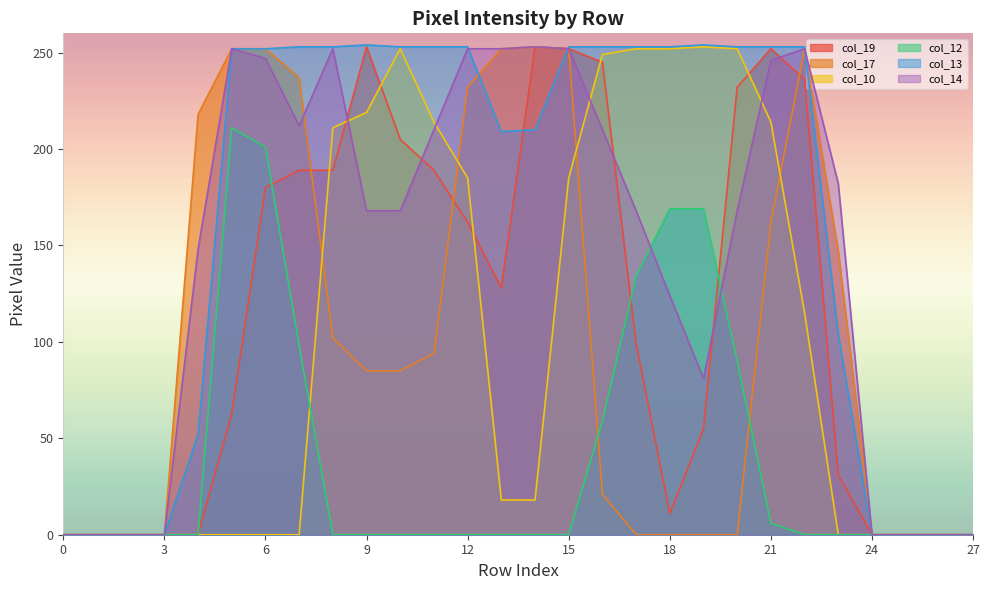

Is it true that col_12 equals 112 at 27?

False